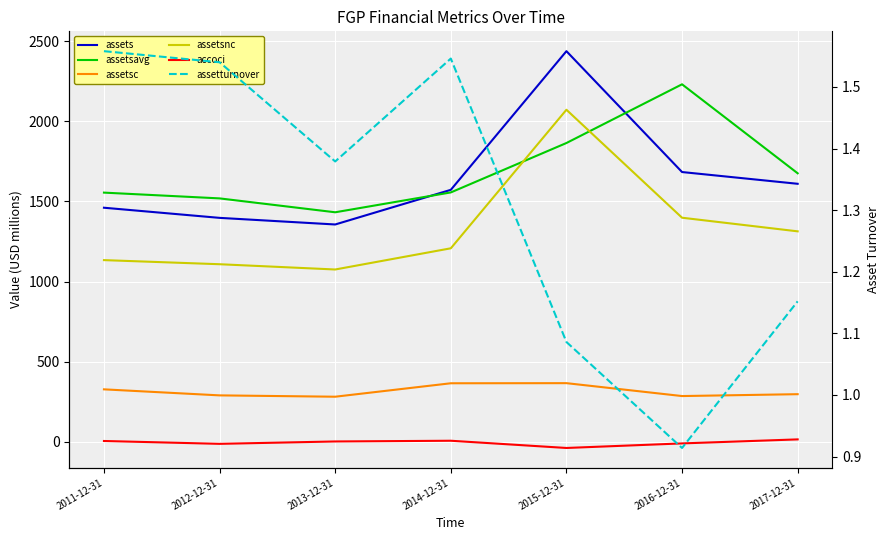

Which series has the largest range (max minus min)?

assets